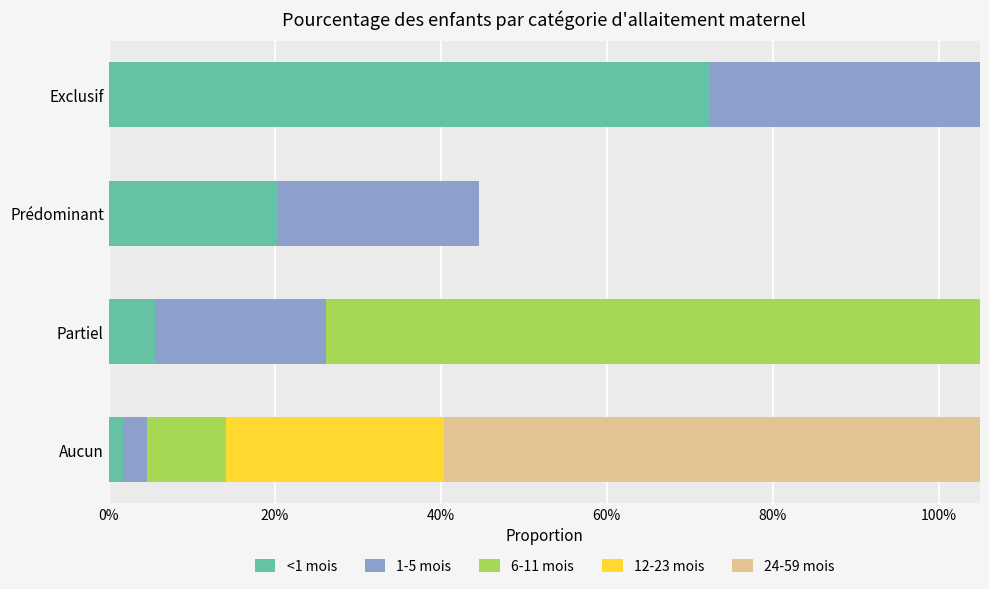

What is the average value of the <1 mois series?

0.2